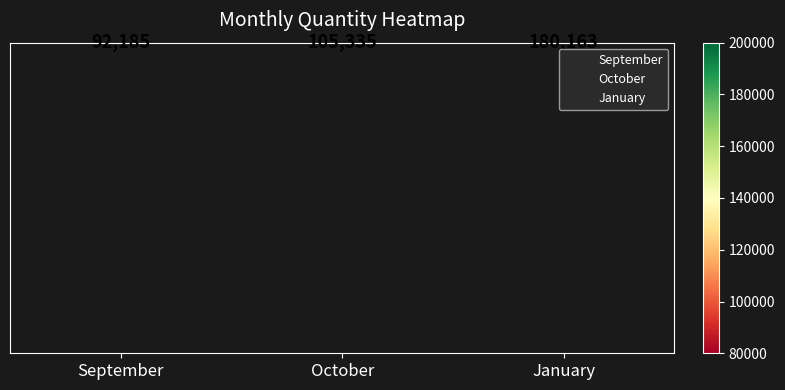

How many series are shown in this chart?

3